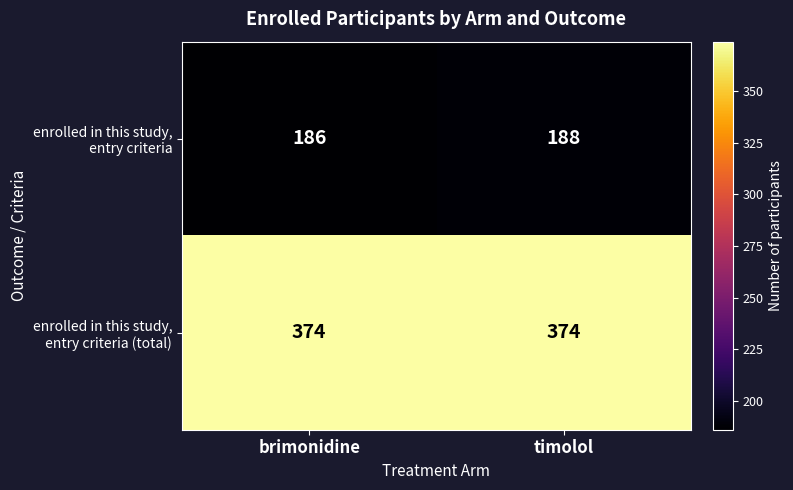

What is the total value across all series at brimonidine?

560